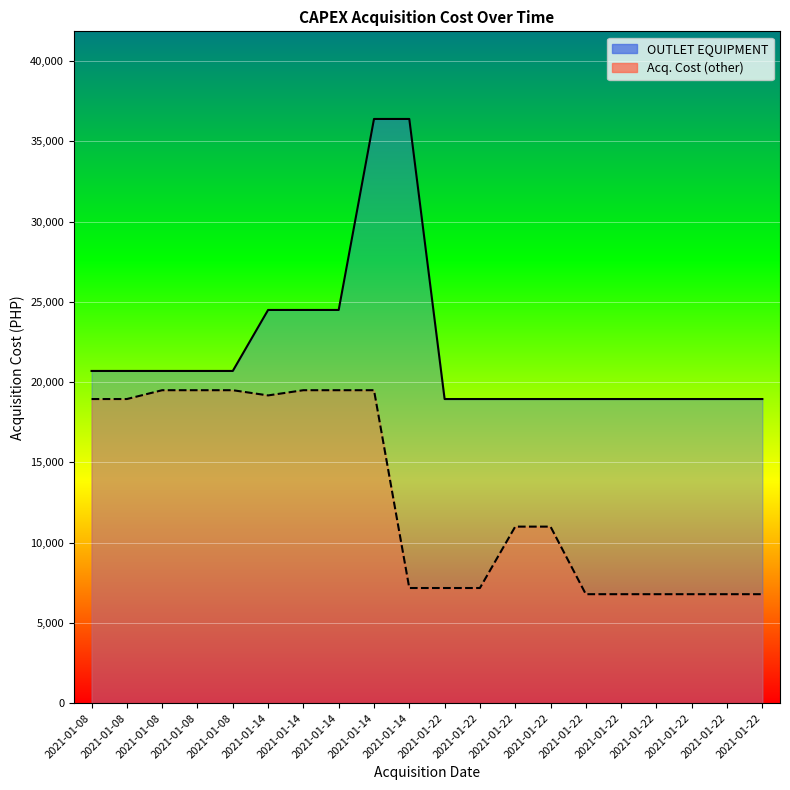

Reading right to left, list all the values displayed in this chart.

OUTLET EQUIPMENT: 18950.0	18950.0	18950.0	18950.0	18950.0	18950.0	18950.0	18950.0	18950.0	18950.0	36400.0	36400.0	24500.0	24500.0	24500.0	20700.0	20700.0	20700.0	20700.0	20700.0
Acq. Cost (other): 6790.0	6790.0	6790.0	6790.0	6790.0	6790.0	11000.0	11000.0	7175.0	7175.0	7175.0	19500.0	19500.0	19500.0	19175.0	19500.0	19500.0	19500.0	18950.0	18949.5